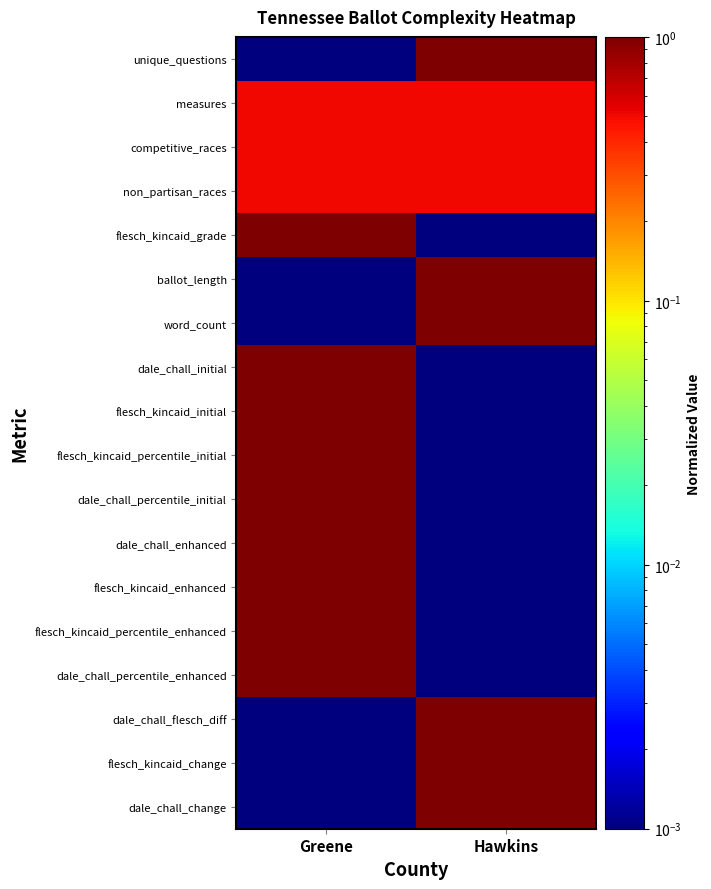

At Greene, list the series in order from smallest to largest.

unique_questions, ballot_length, word_count, dale_chall_flesch_diff, flesch_kincaid_change, dale_chall_change, measures, competitive_races, non_partisan_races, flesch_kincaid_grade, dale_chall_initial, flesch_kincaid_initial, flesch_kincaid_percentile_initial, dale_chall_percentile_initial, dale_chall_enhanced, flesch_kincaid_enhanced, flesch_kincaid_percentile_enhanced, dale_chall_percentile_enhanced